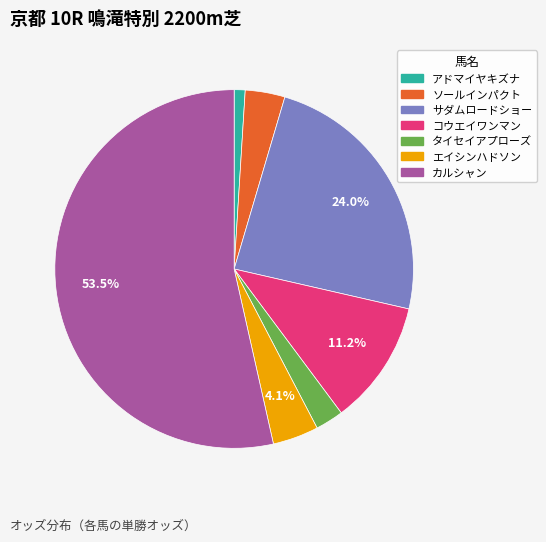

How many slices are in this pie chart?

7